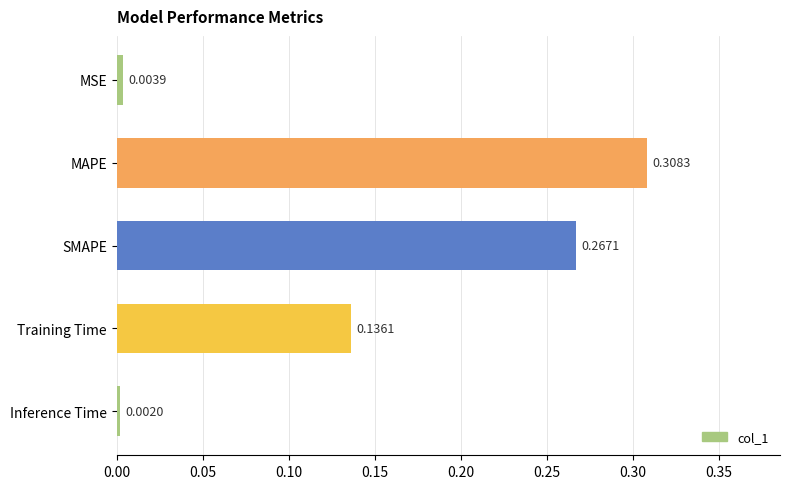

What is the label of the 1st bar from the top?

MSE